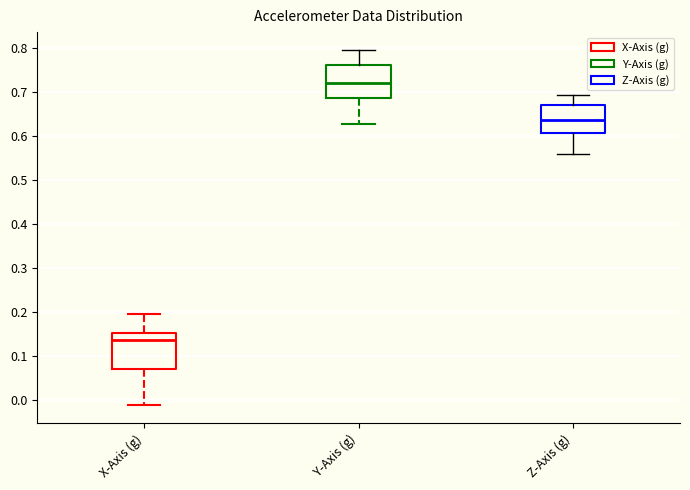

Where is the upper edge of the box for Y-Axis (g) on the y-axis? The values are not printed on the chart, so give them approximately, as read against the axis.

0.76